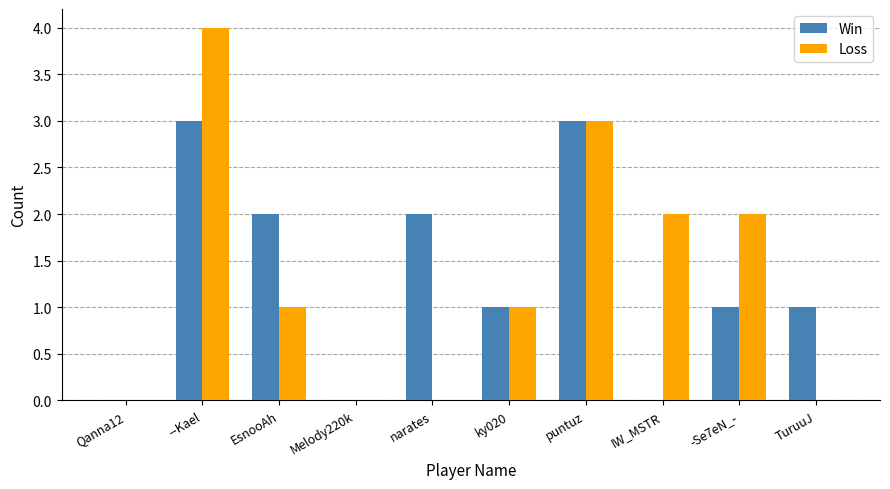

What is the sum of all Win values?

13